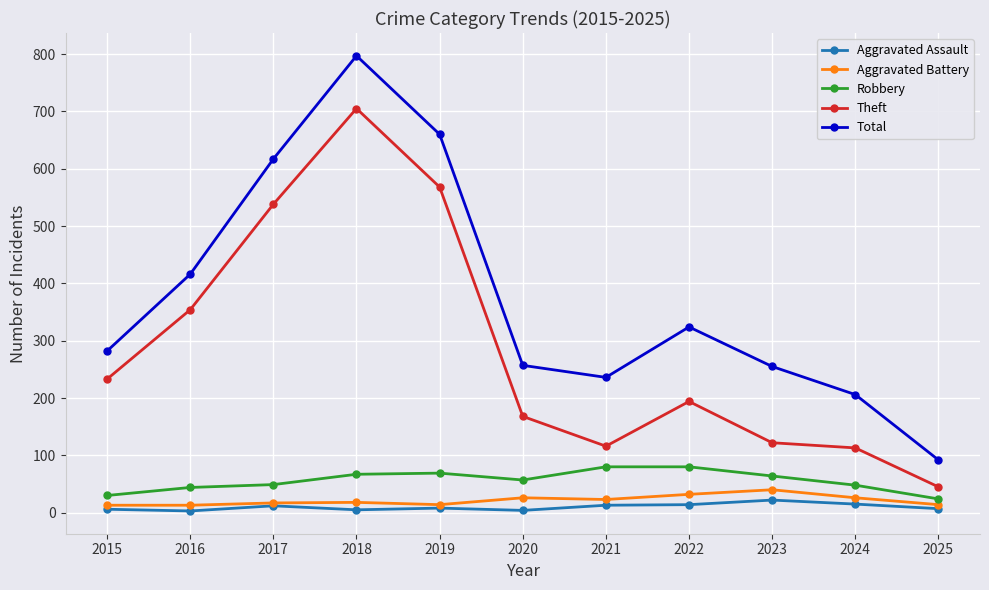

True or false: Aggravated Battery and Total cross at least once.

False